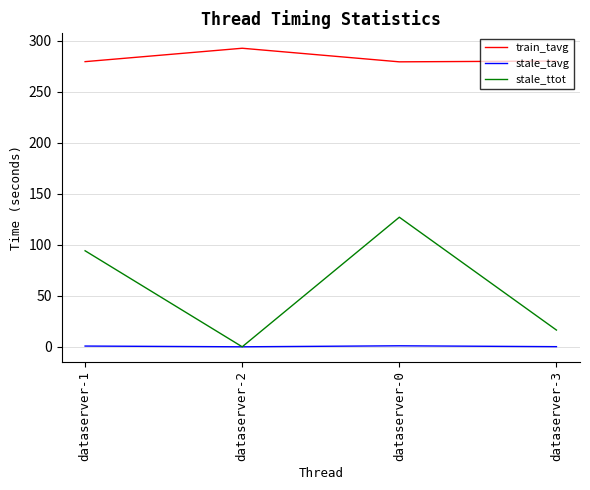

The value of stale_ttot at dataserver-2 is 0.0. True or false?

True